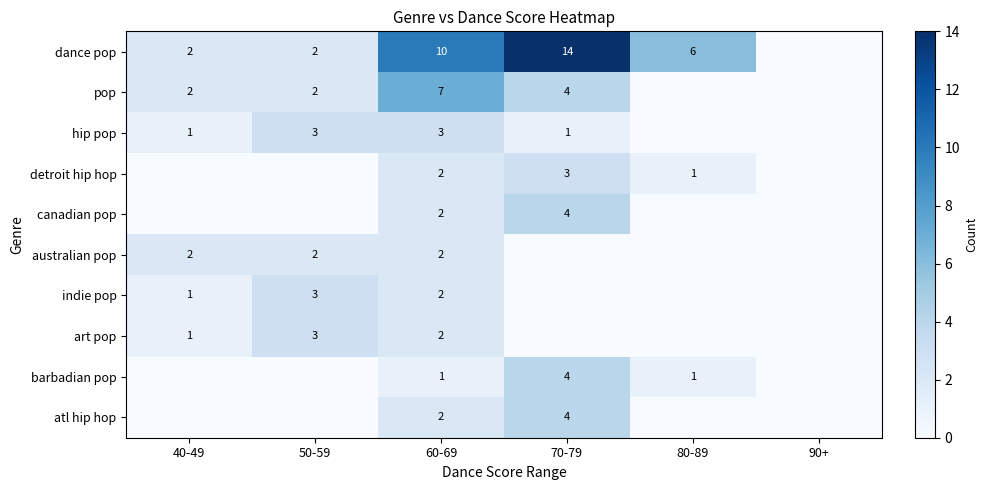

The value of pop at 40-49 is 3. True or false?

False